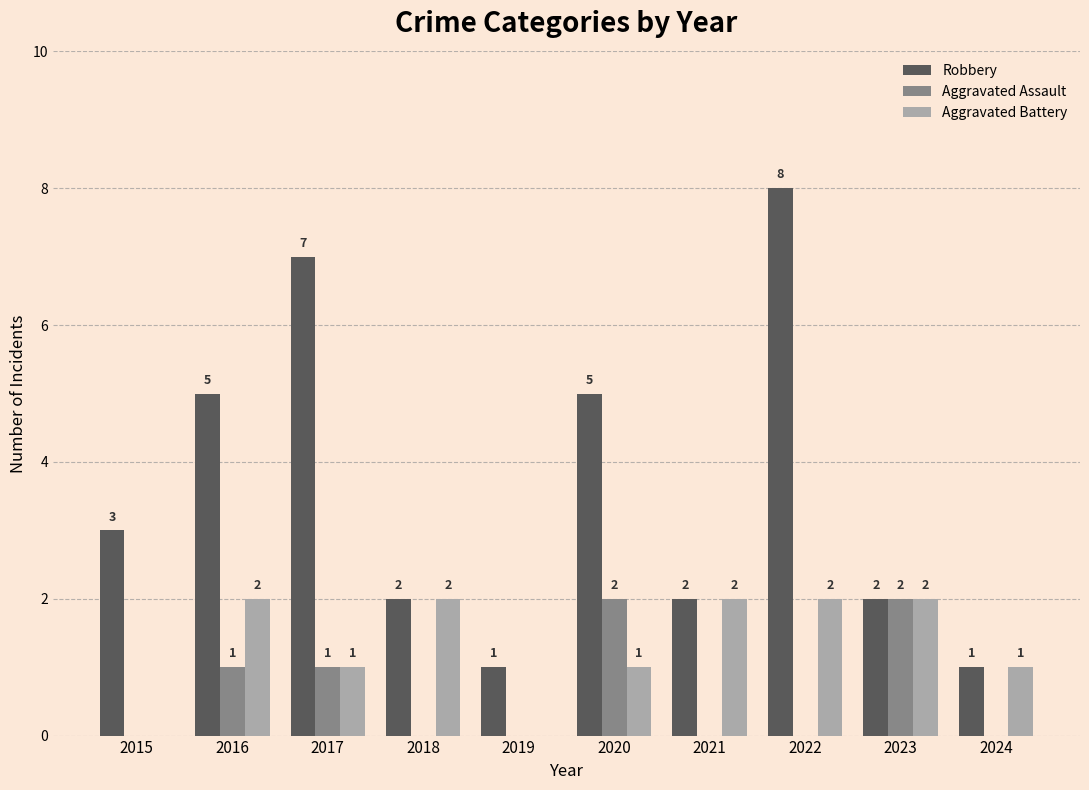

How many positive values does the Aggravated Assault series have?

4